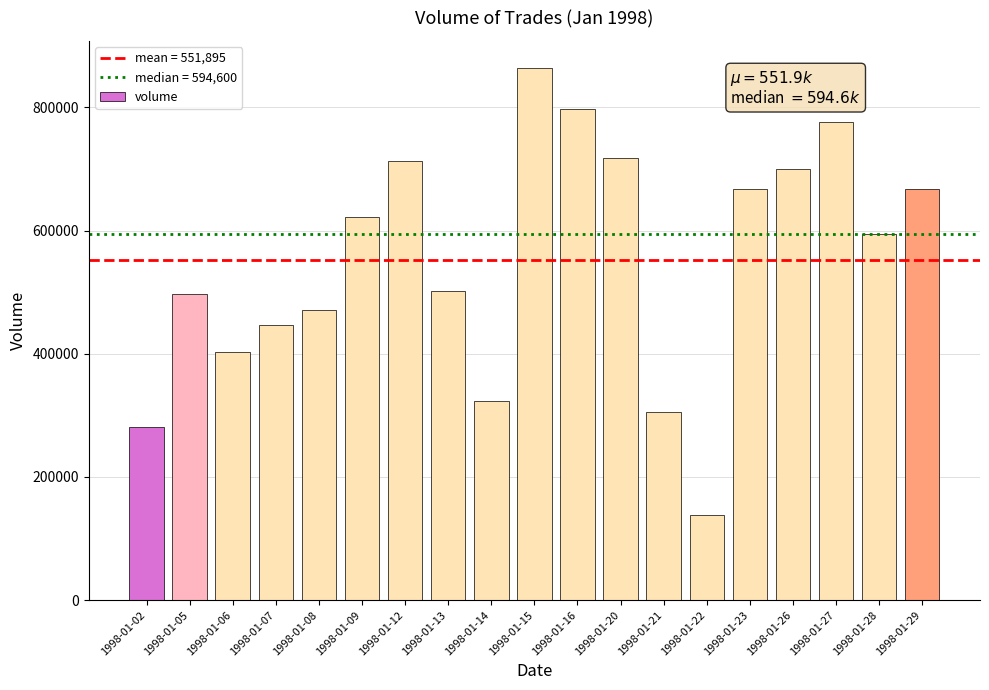

What value does the data have at 1998-01-27?

776000